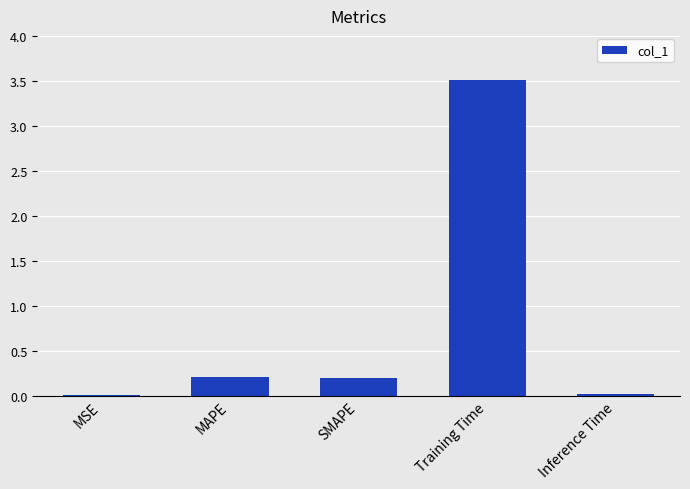

What is the sum of the values at MSE and SMAPE?

0.2